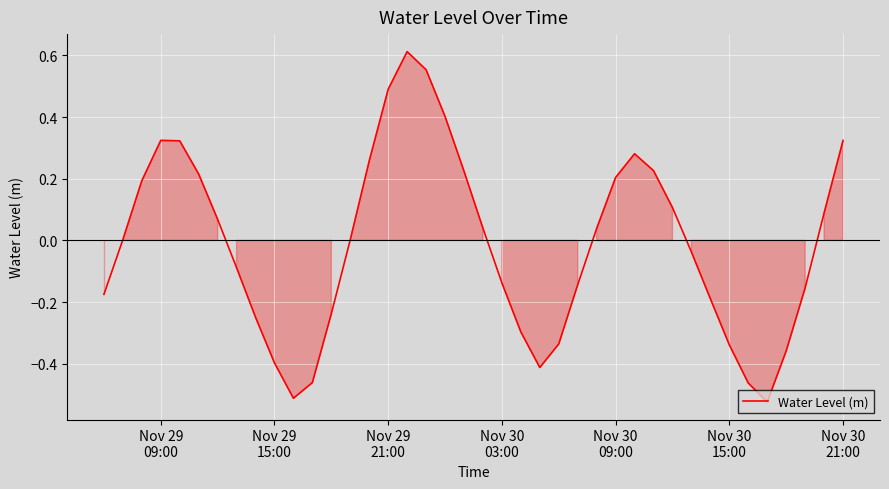

Count the number of data series in this chart.

1